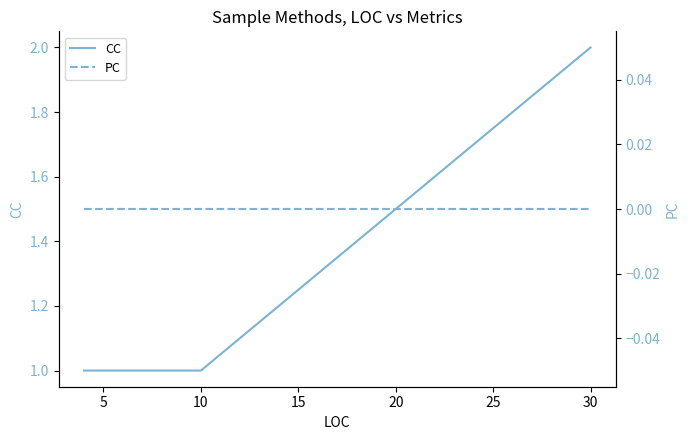

Rank the series by their maximum value, from highest to lowest.

CC, PC